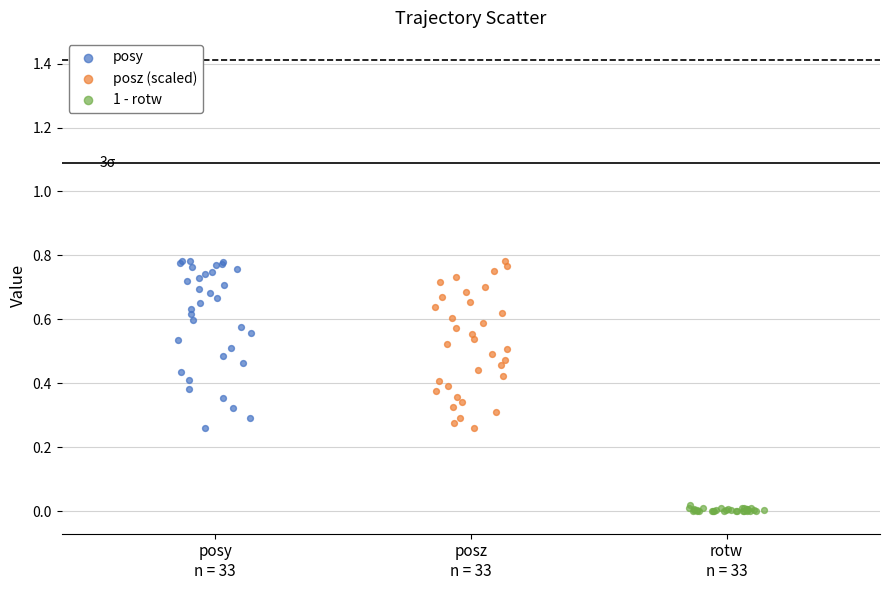

What are all the series names shown in the legend?

posy, posz (scaled), 1 - rotw